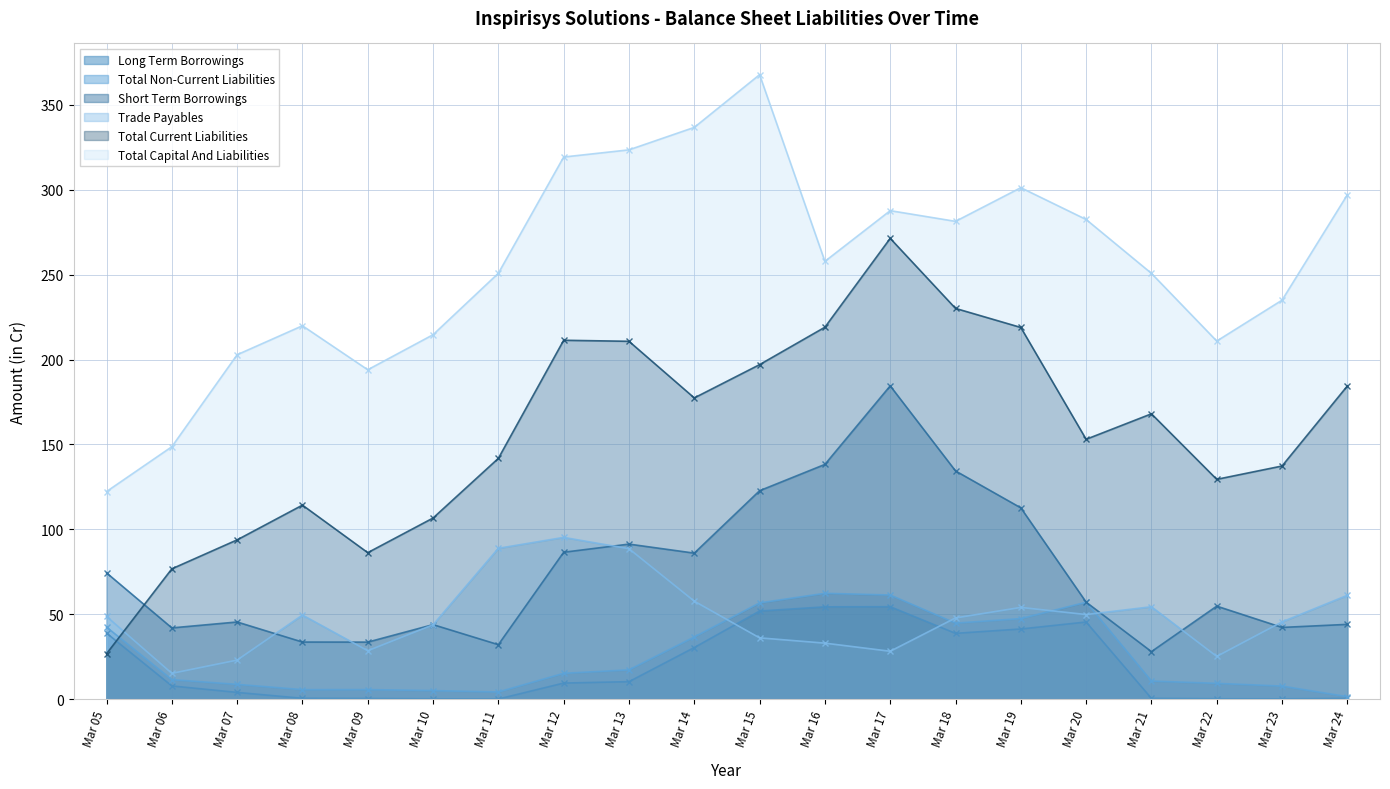

What is the greatest value displayed?

367.7